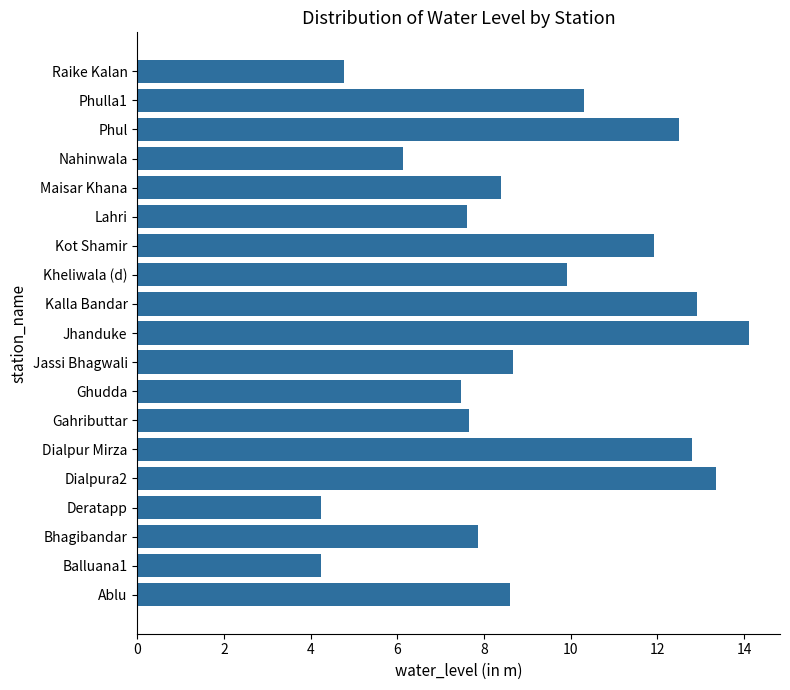

What is the minimum value shown in the chart?

4.2